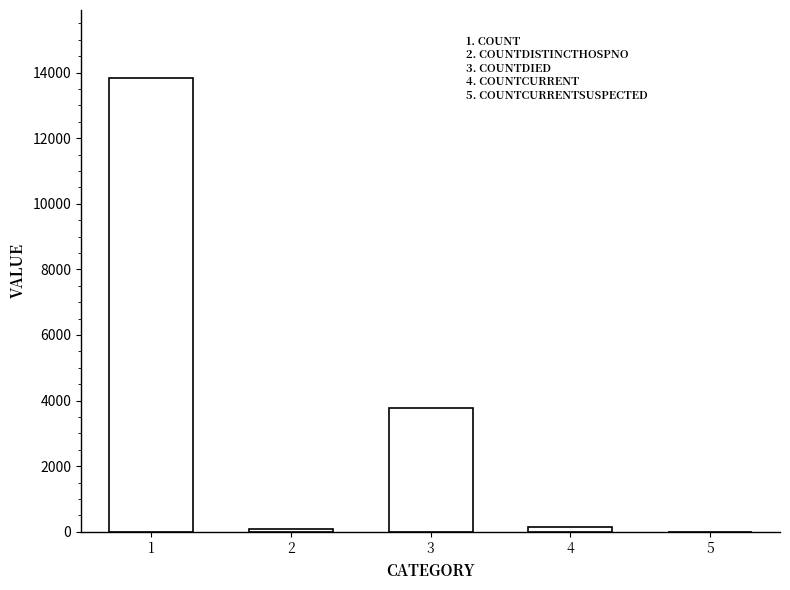

How many positive values are there?

4